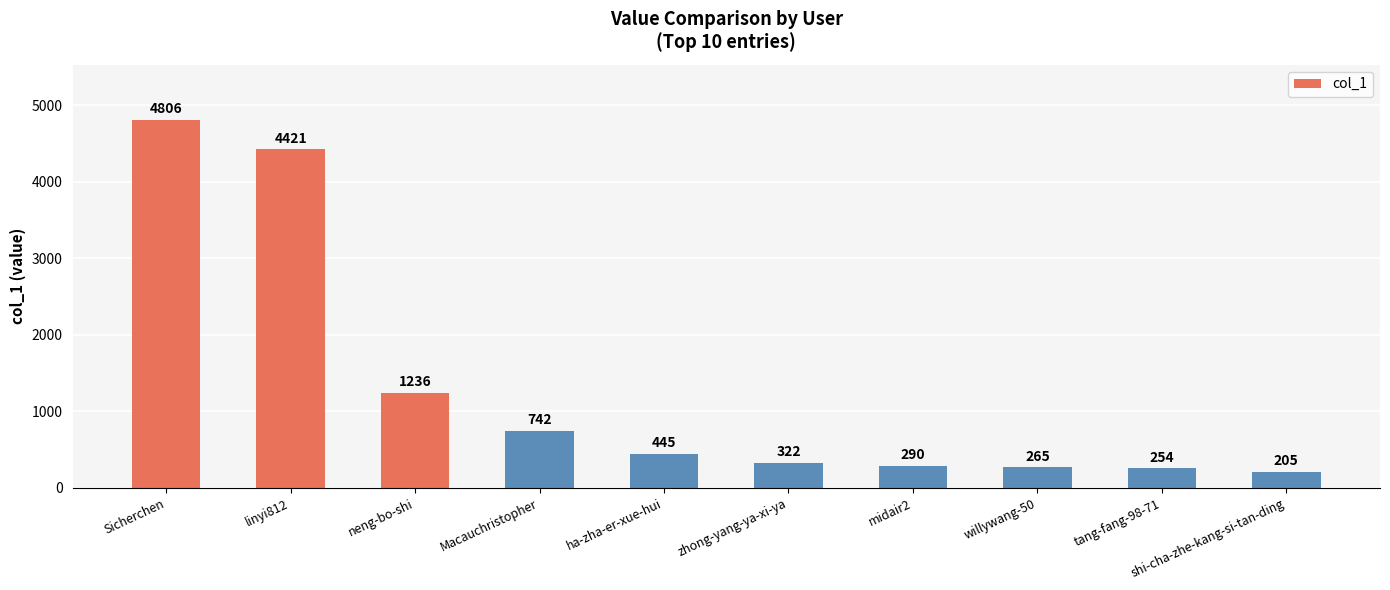

Reading right to left, transcribe all the data shown in this chart.

shi-cha-zhe-kang-si-tan-ding=205	tang-fang-98-71=254	willywang-50=265	midair2=290	zhong-yang-ya-xi-ya=322	ha-zha-er-xue-hui=445	Macauchristopher=742	neng-bo-shi=1236	linyi812=4421	Sicherchen=4806